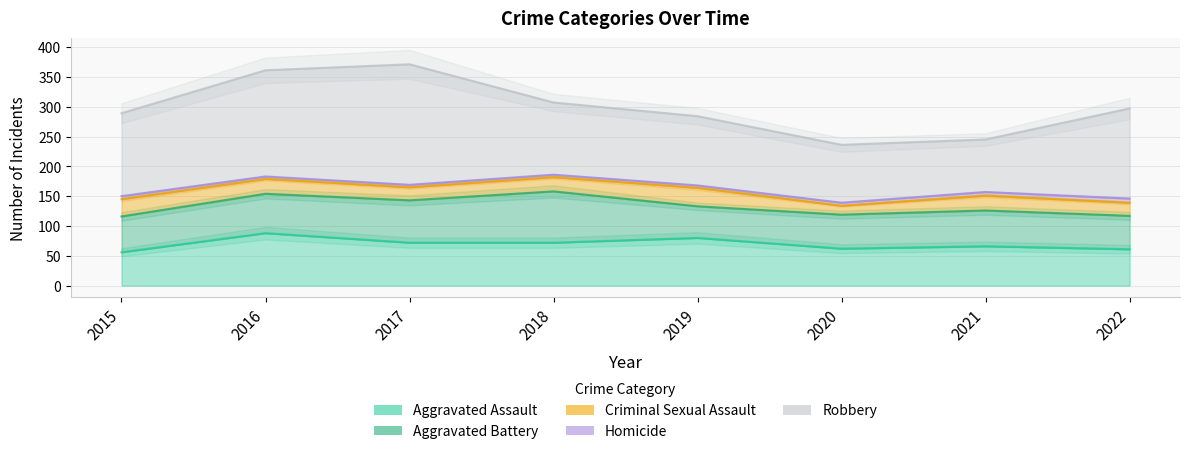

True or false: Aggravated Assault and Robbery intersect in this chart.

False